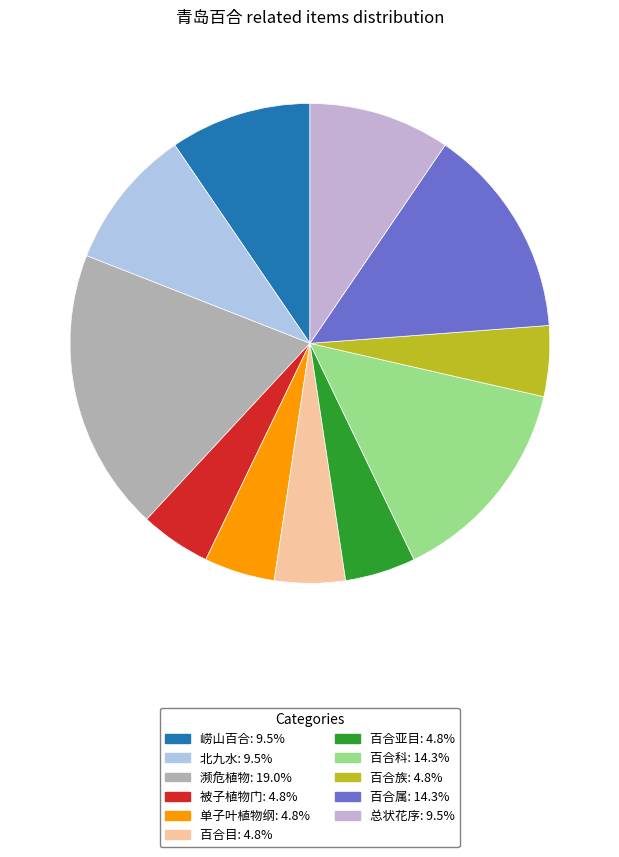

Which slice is the smallest?

被子植物门